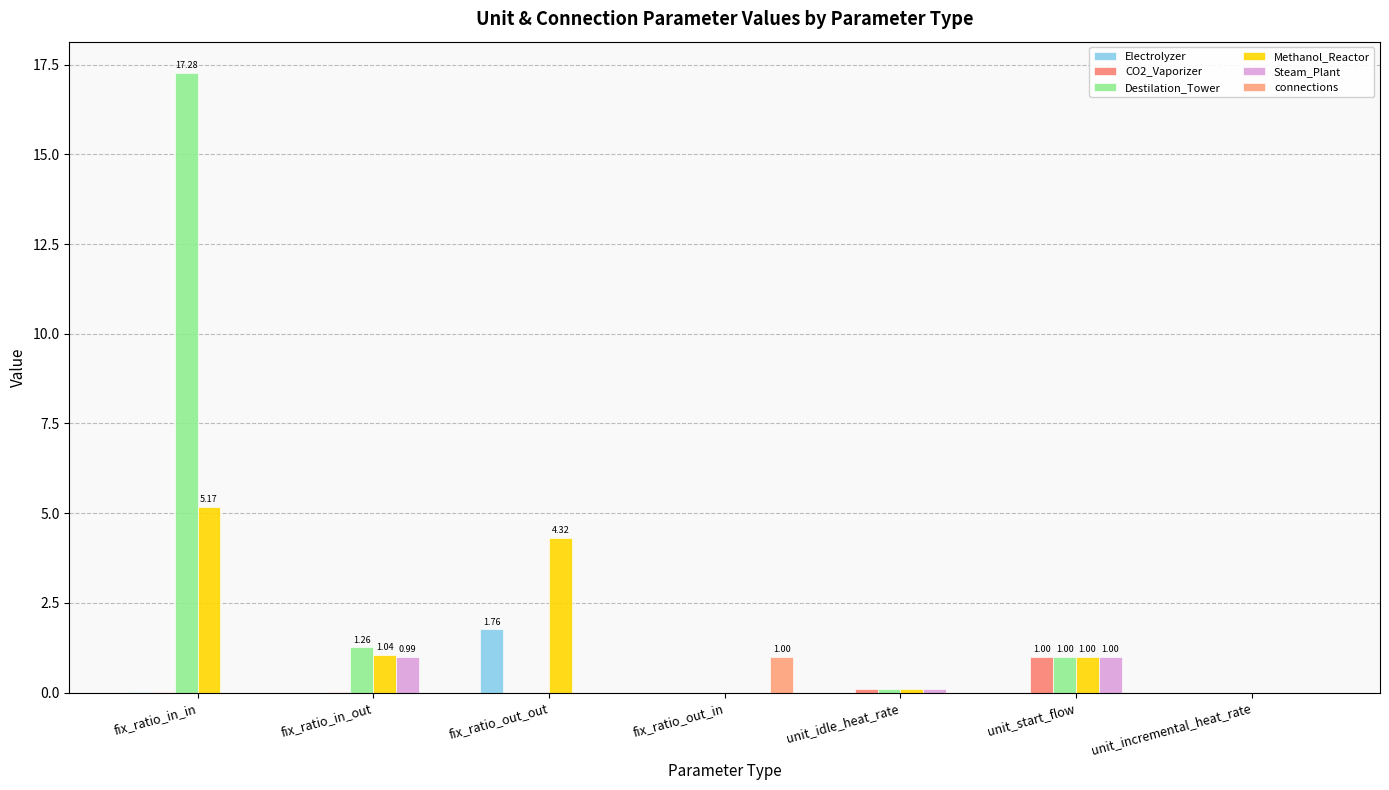

What is the maximum value shown in the chart?

17.3